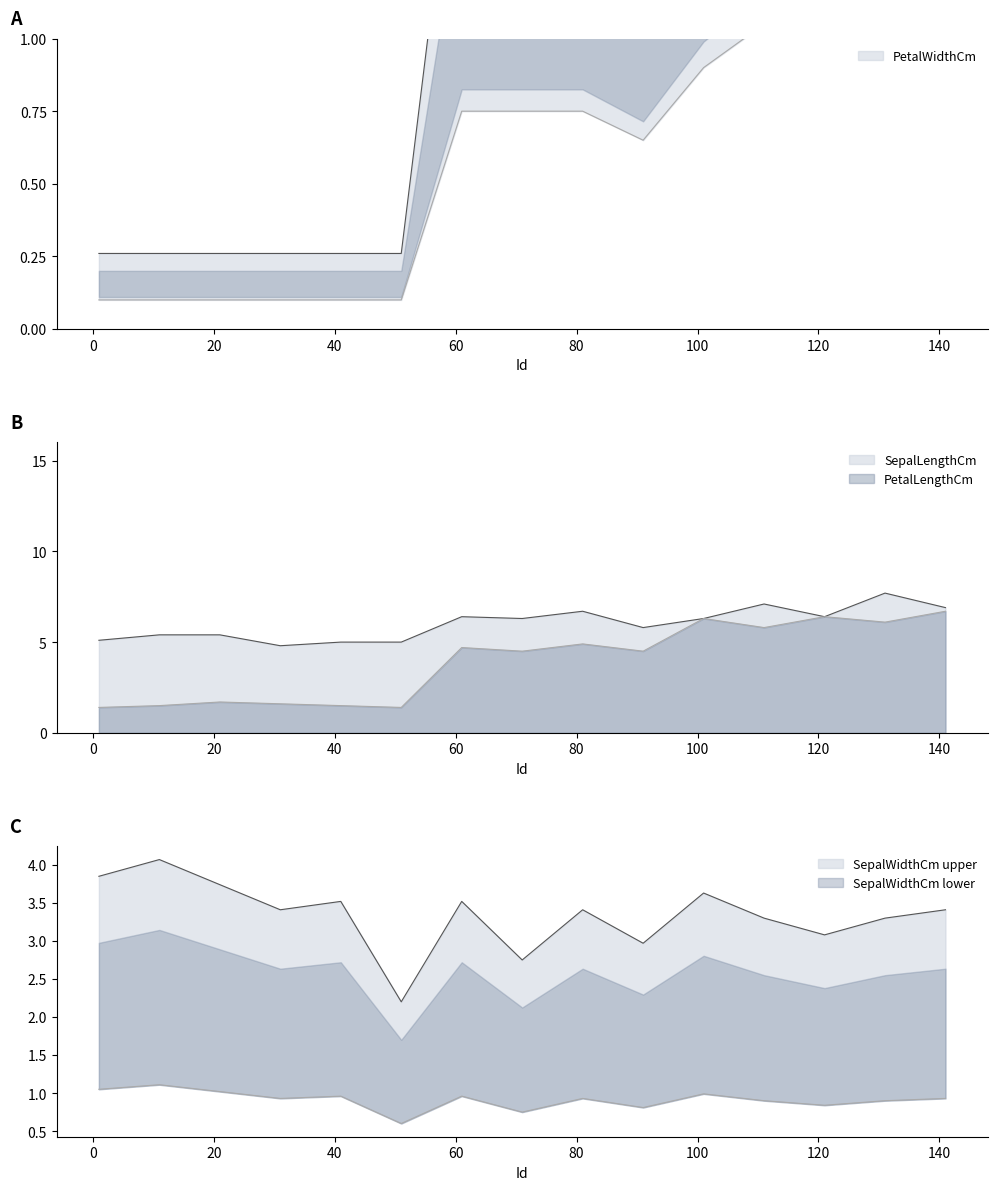

How many values in the SepalWidthCm series exceed 3?

12